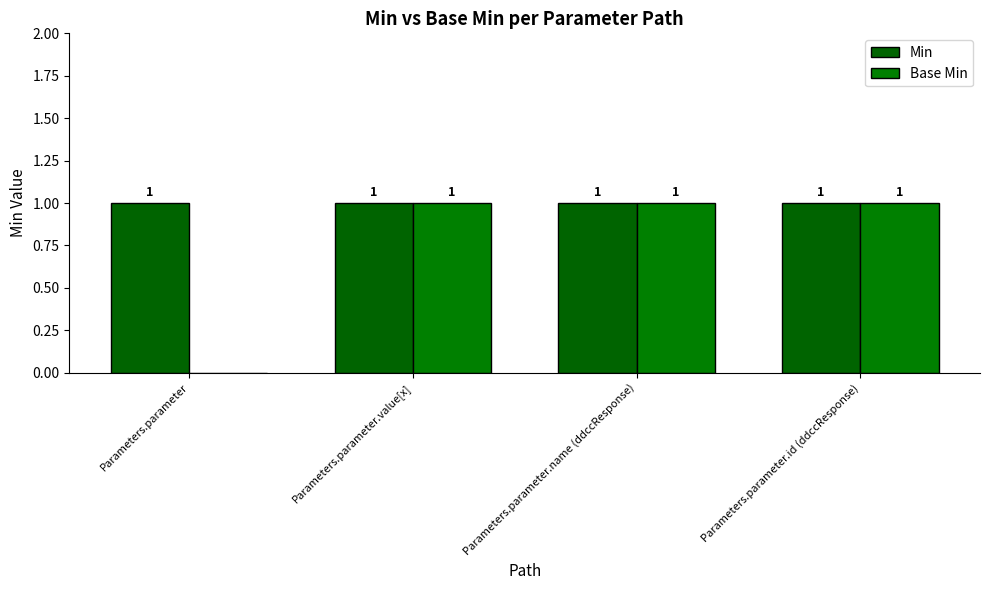

What is the total value across all series at Parameters.parameter?

1